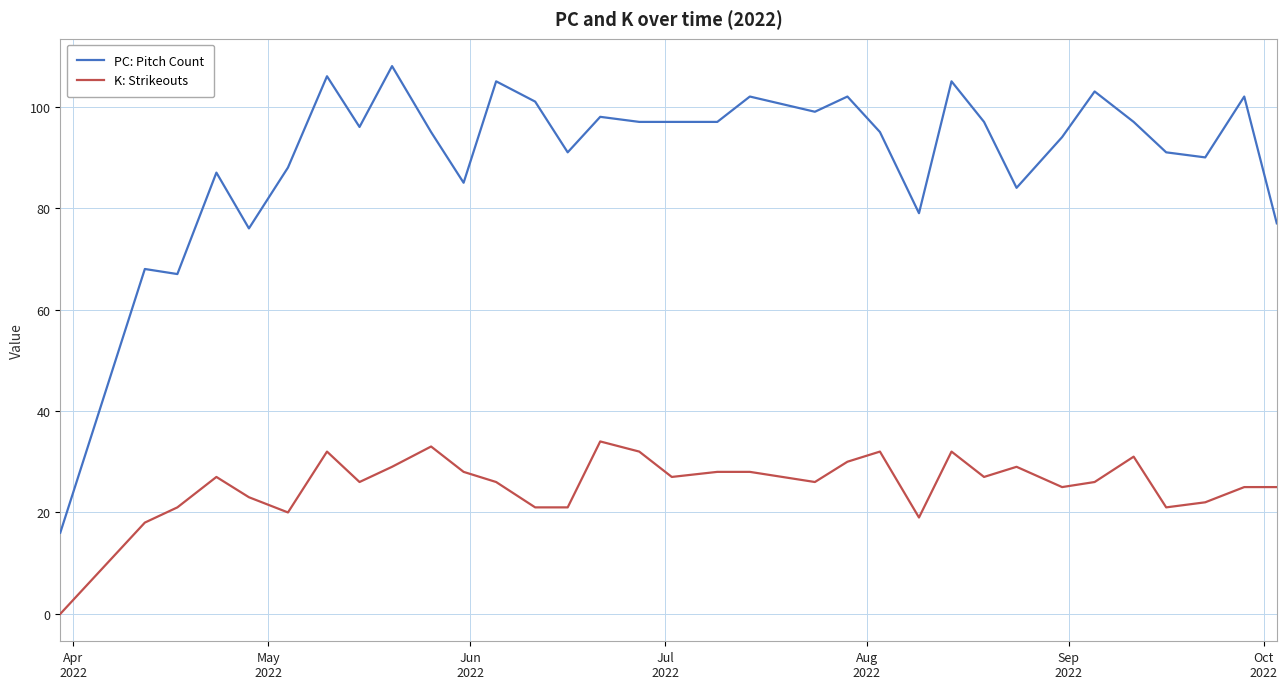

Rank the series by their average value, from highest to lowest.

PC: Pitch Count, K: Strikeouts